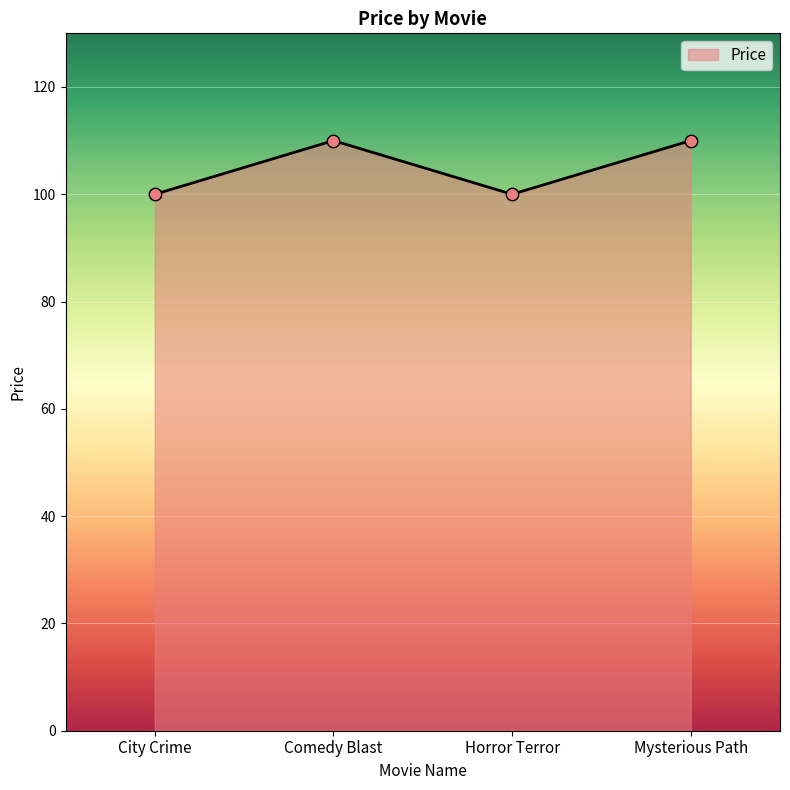

Approximately how many times larger is the value at Comedy Blast compared to Horror Terror?

1.1